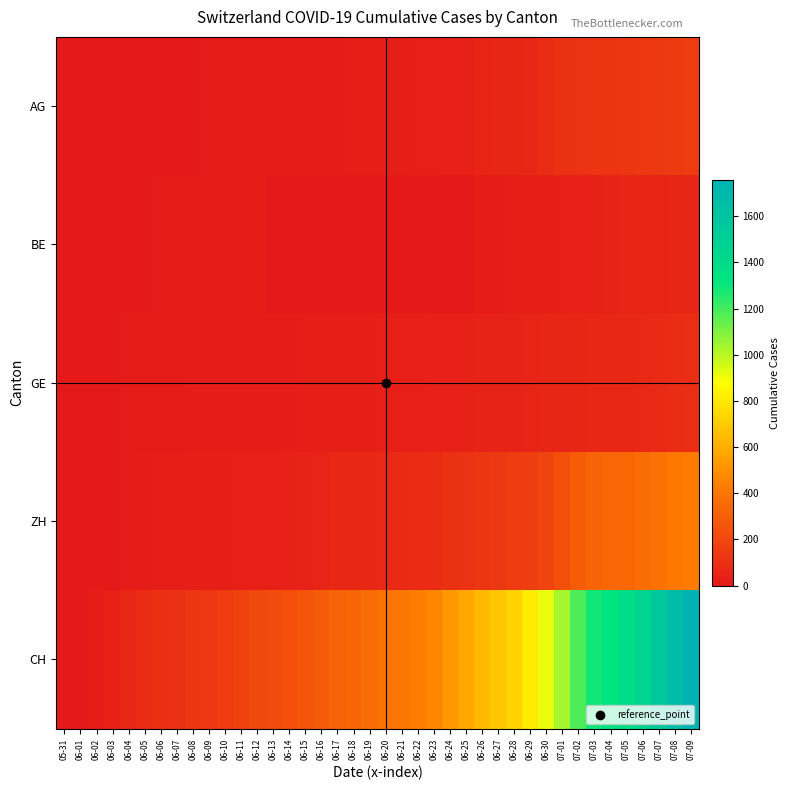

How many distinct data groups are displayed?

5